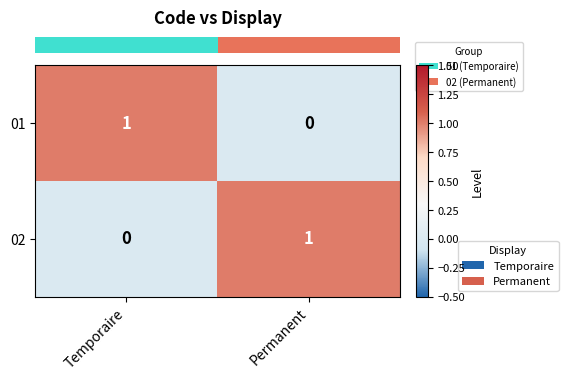

At which label does 02 reach its minimum?

Temporaire